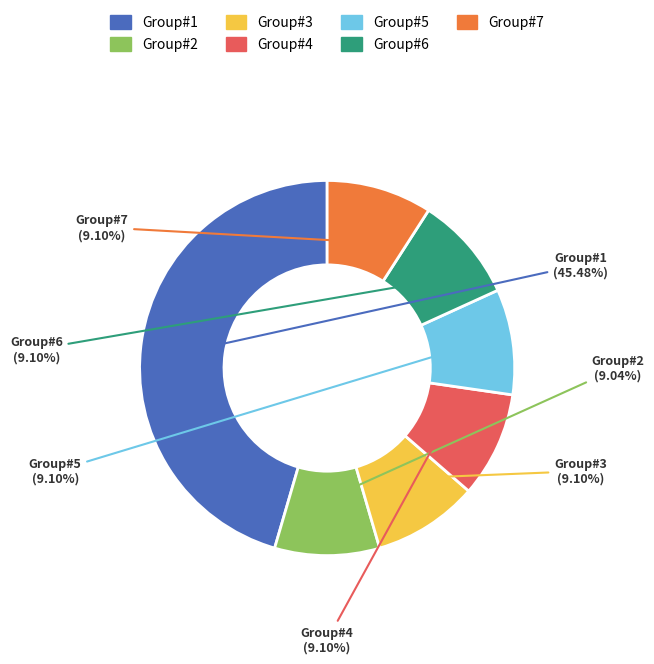

Is there any slice that represents more than half of the pie?

No